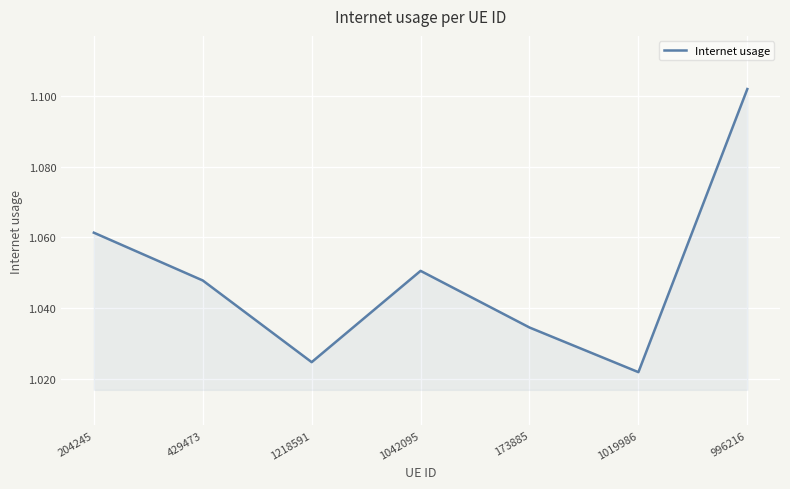

What is the ratio of the value at 1218591 to the value at 996216?

0.9